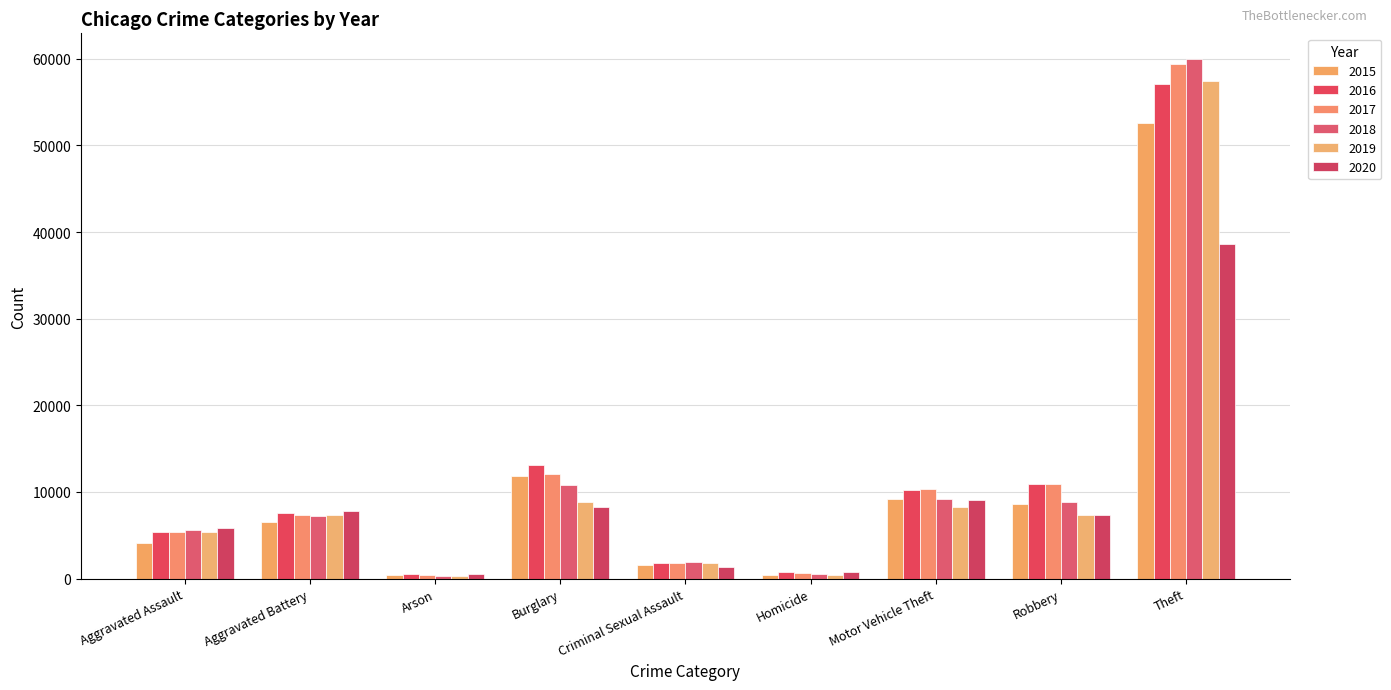

How many values in the 2020 series are below 7330?

4